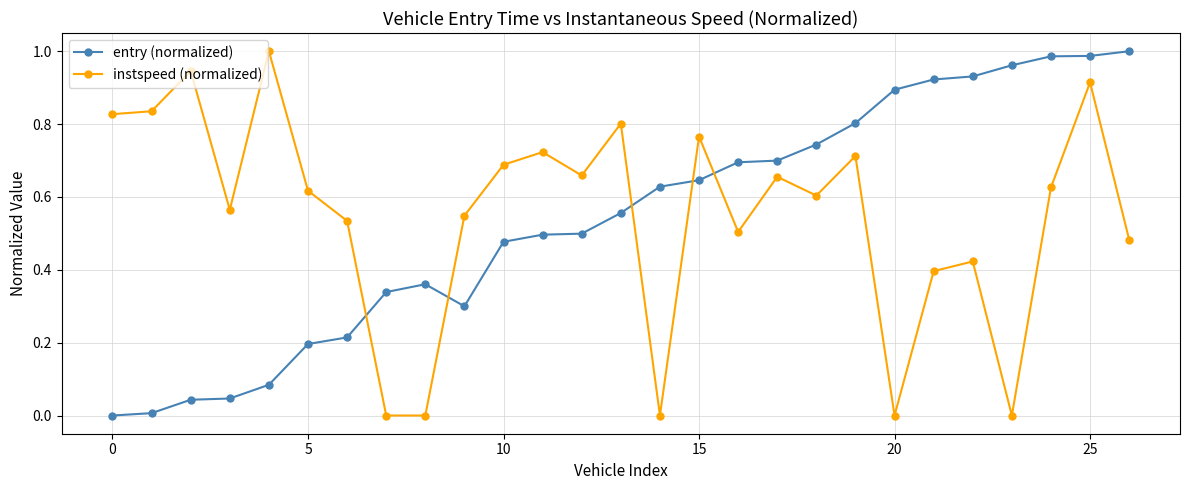

What is the sum of all entry (normalized) values?

14.5